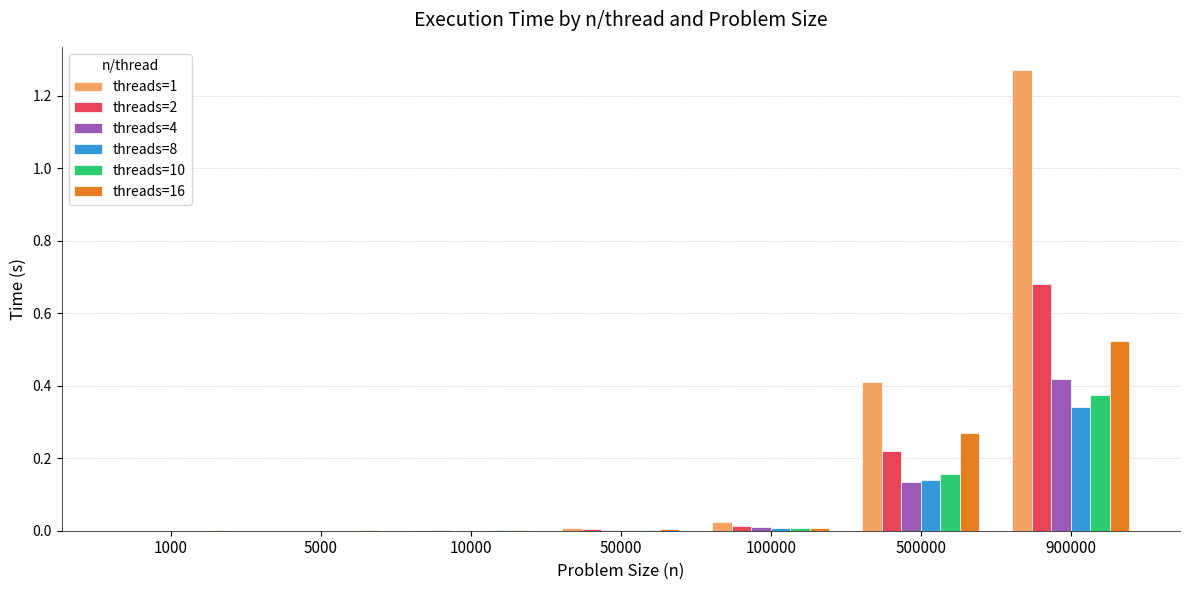

Is it true that threads=1 equals 0.4 at 500000?

True